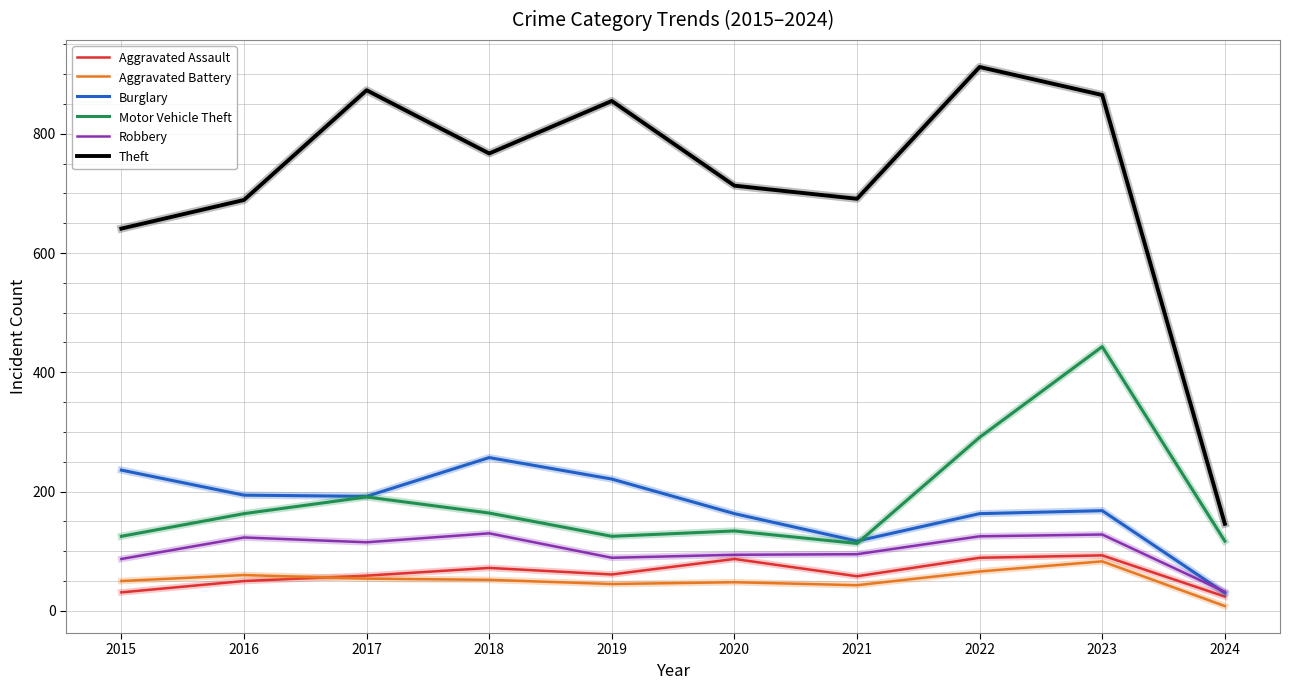

At which label does Burglary first exceed 192?

2015